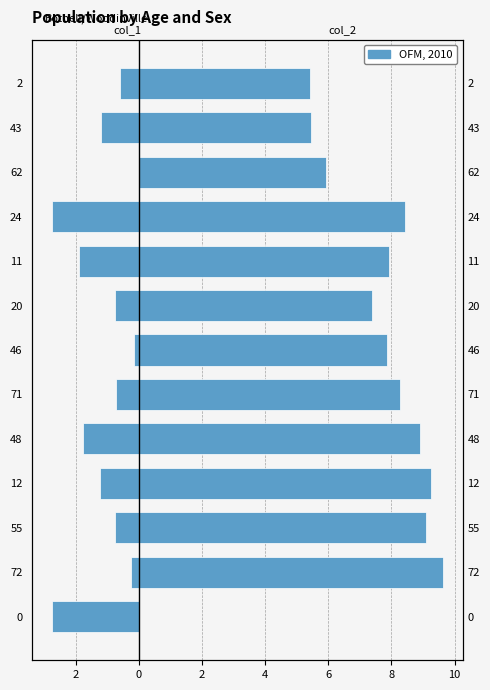

Are the bars grouped side by side (vs. stacked)?

Yes